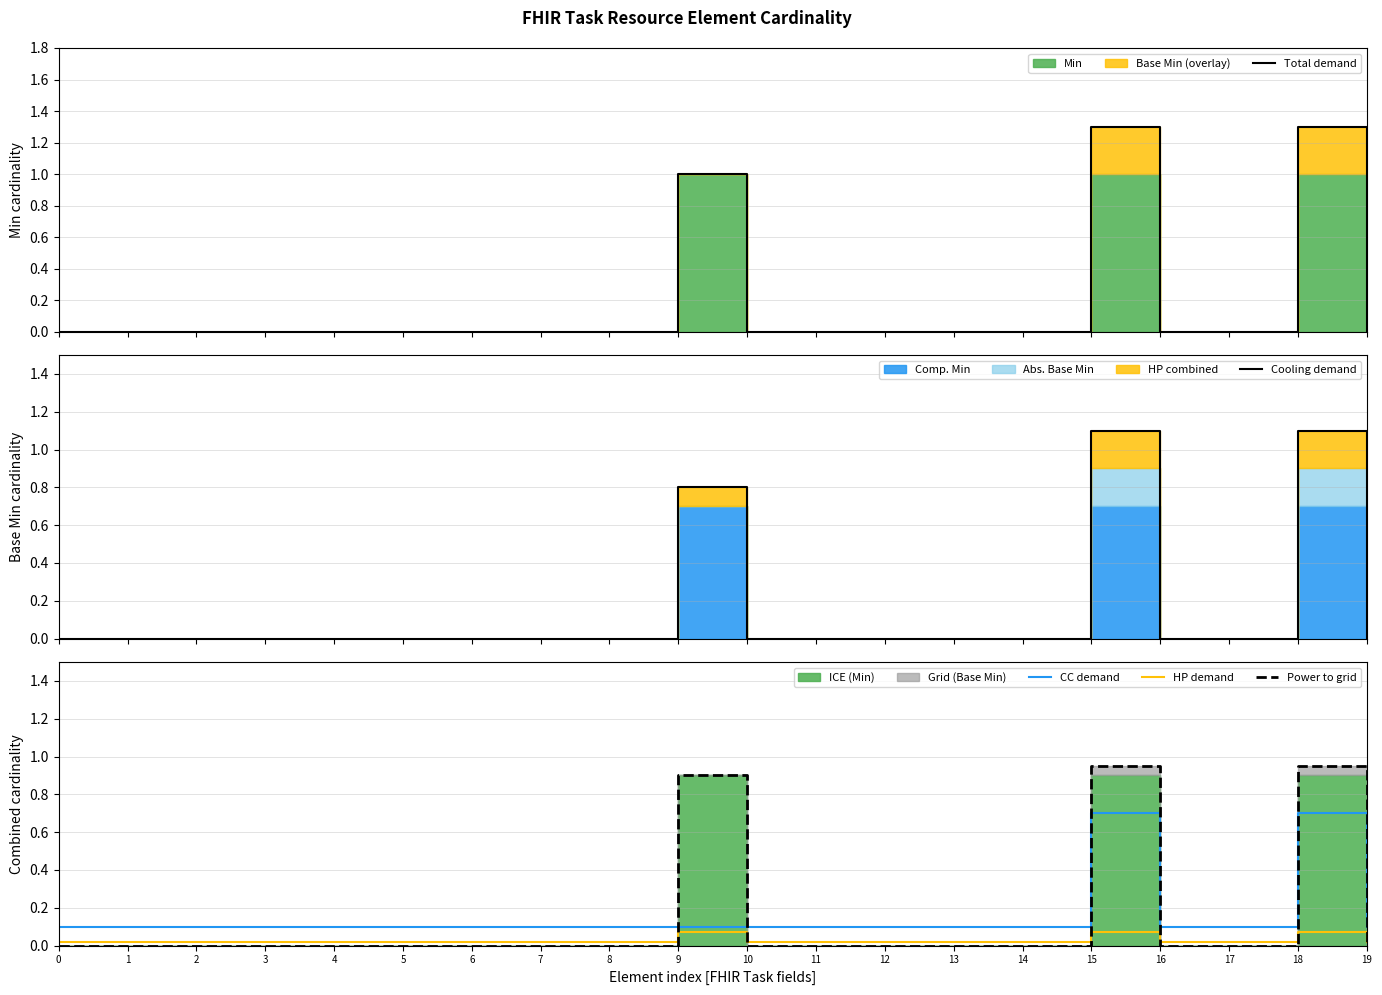

At which category does CC demand reach its first local peak?

15